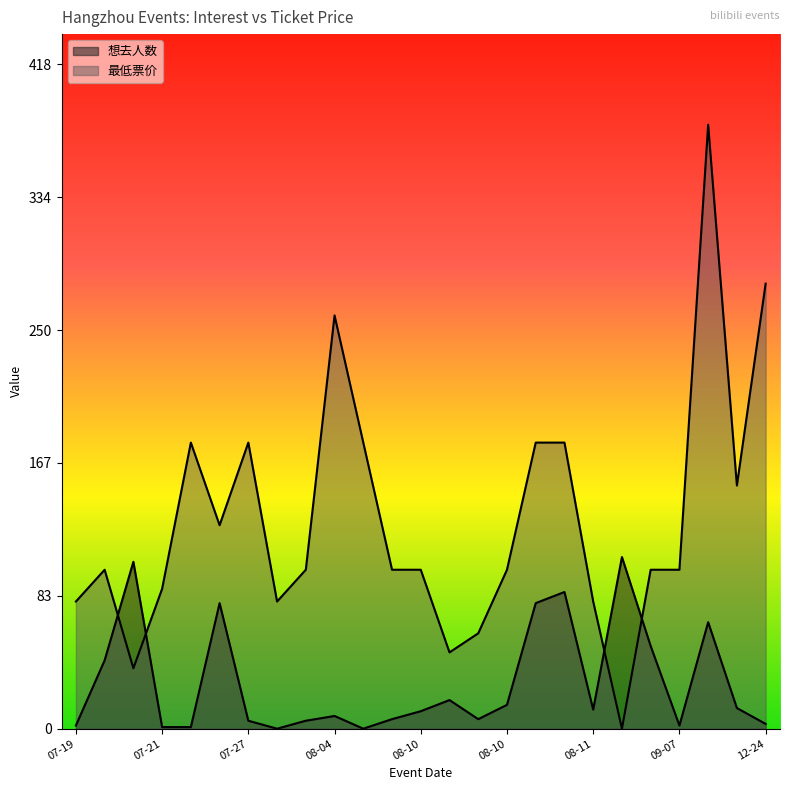

True or false: 最低票价 has a value of 88 at 07-21.

True